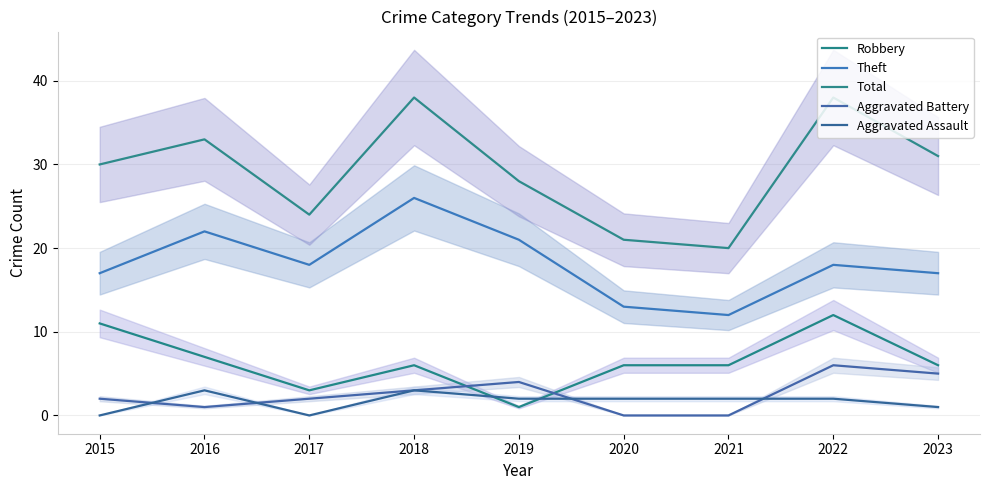

Is the value of Aggravated Battery at 2020 greater than the value of Total at 2022?

No